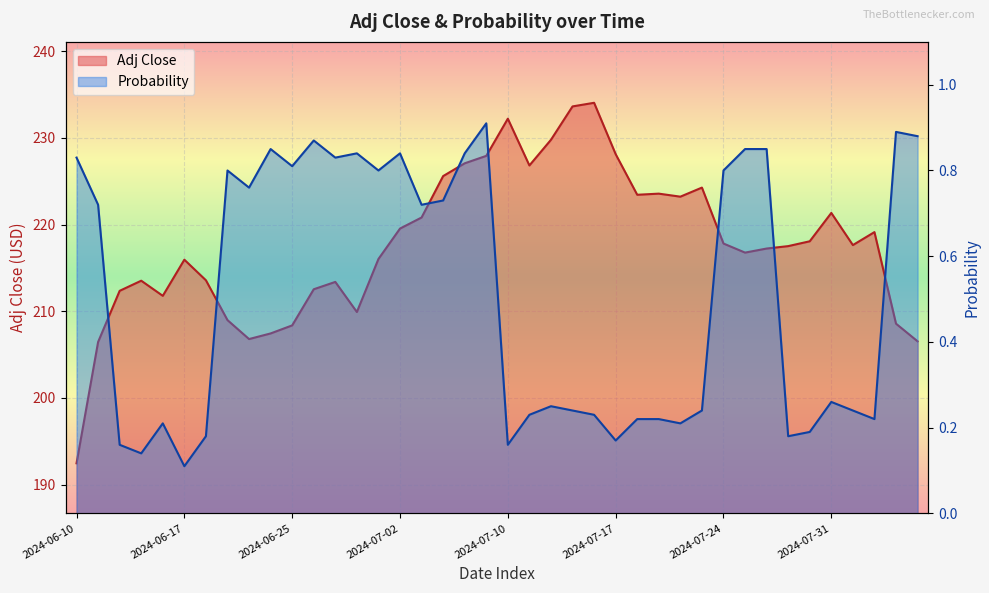

How many lines are shown in the chart?

2